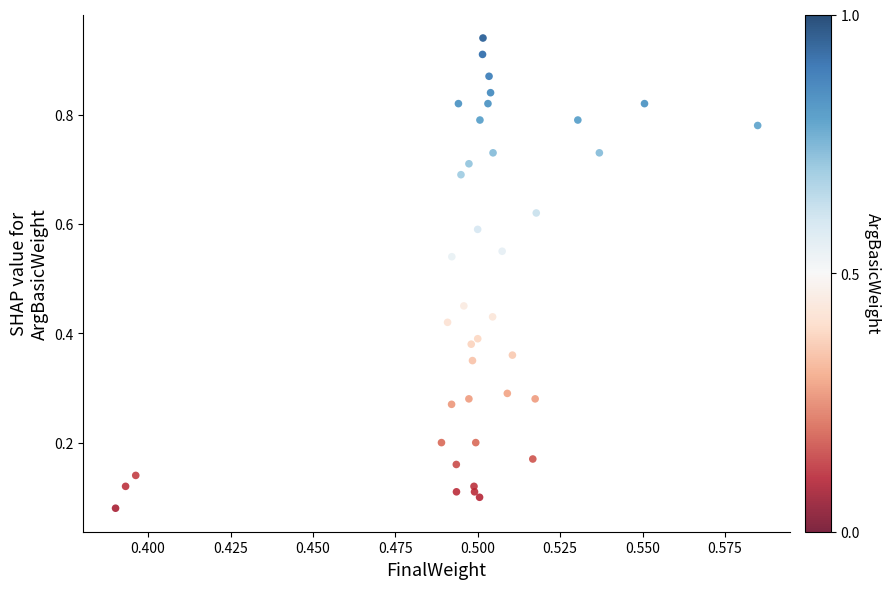

How many data points are displayed?

40